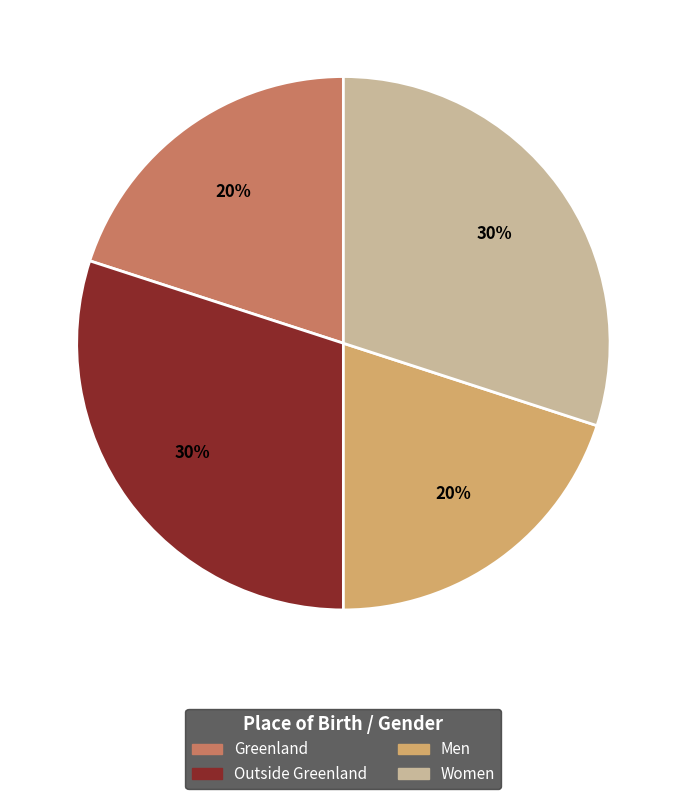

Is it true that Greenland is 20% of the pie?

True